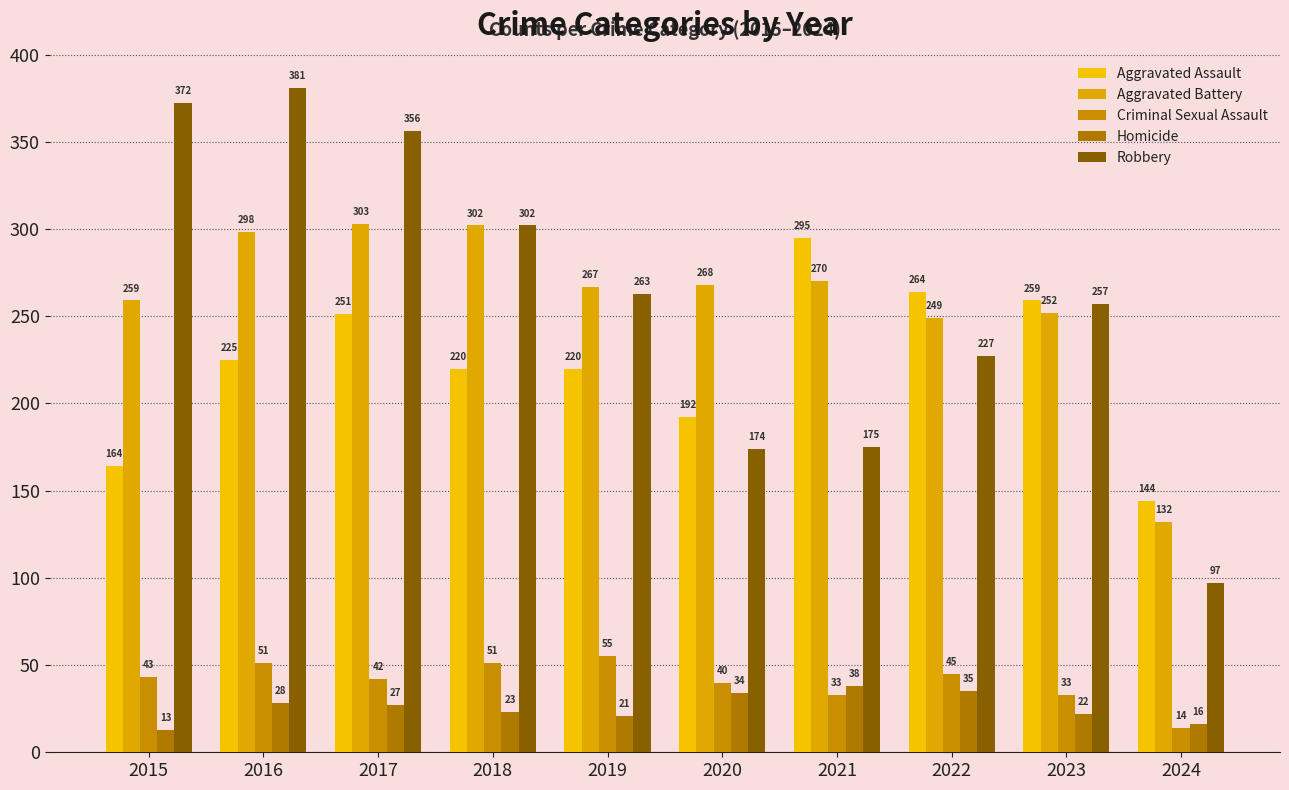

The Aggravated Assault series shows 225 at 2016. True or false?

True